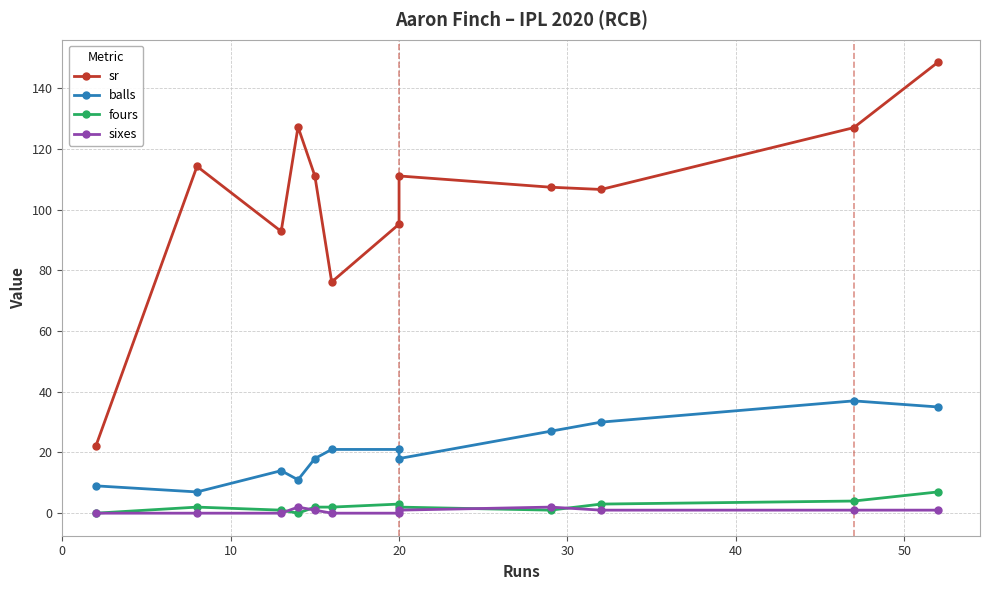

What is the average value of the sixes series?

0.8